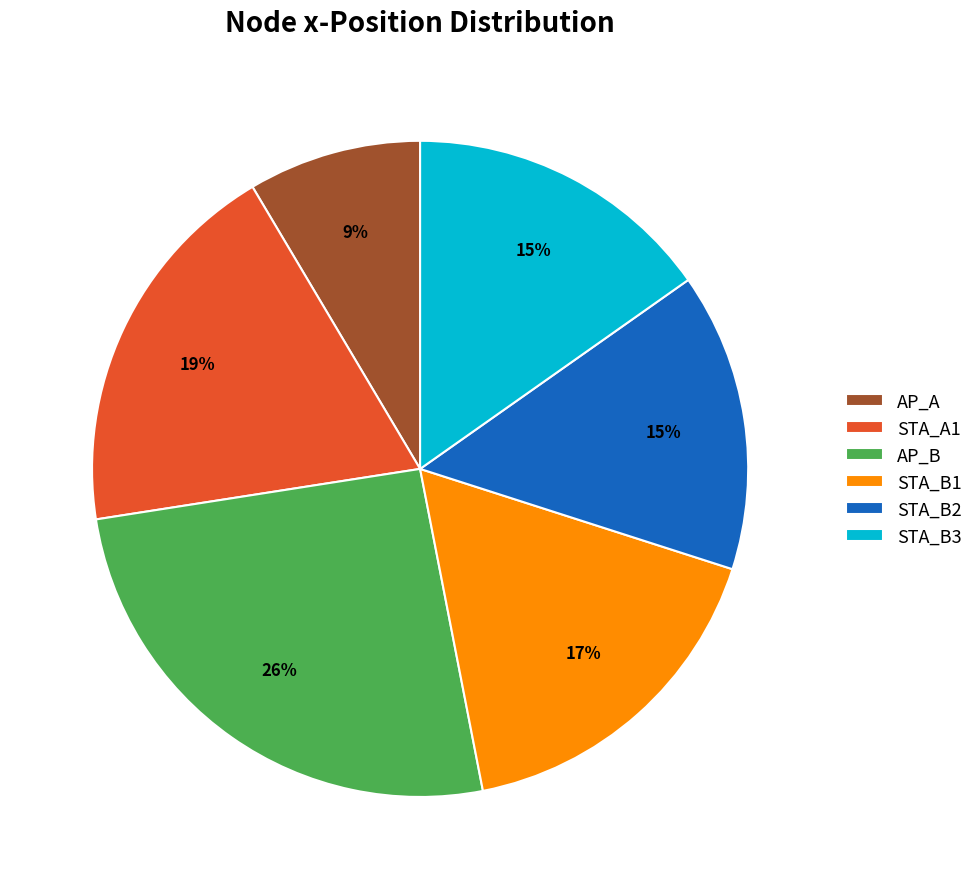

Which slice is the smallest?

AP_A